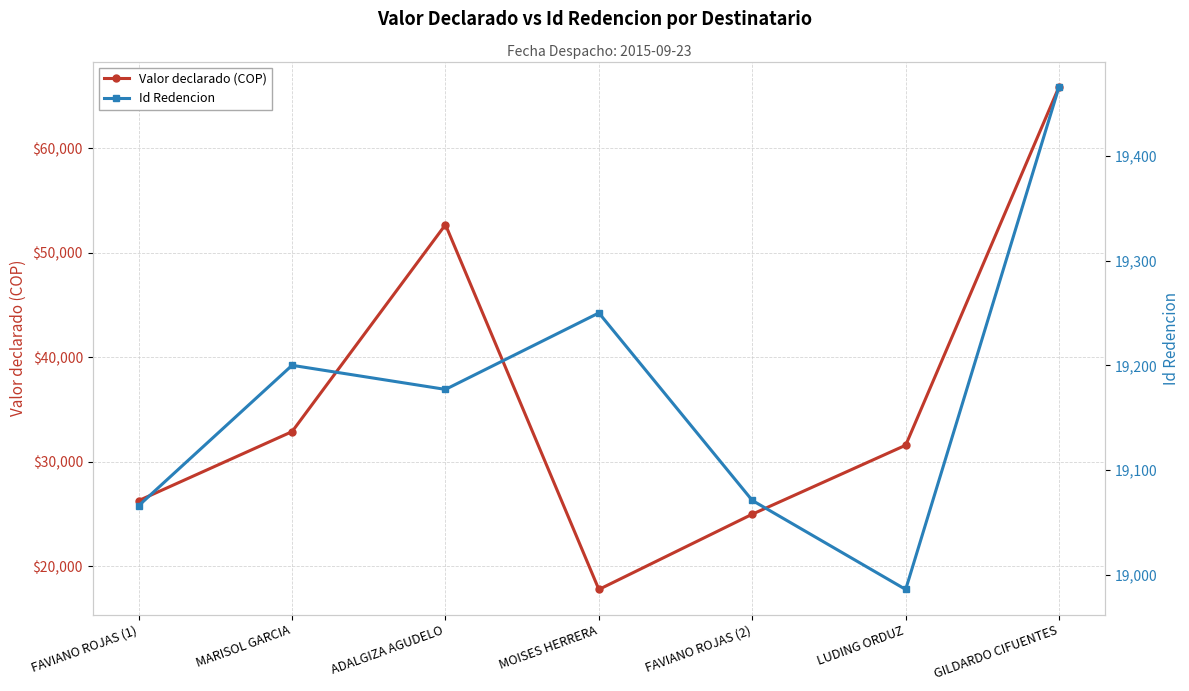

What is the maximum value for Valor declarado (COP)?

65900